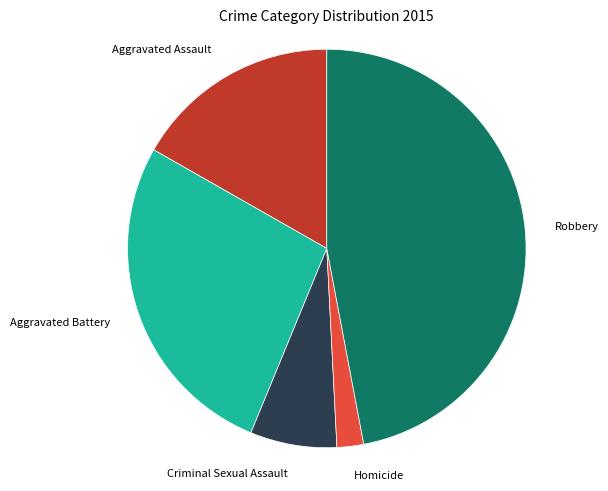

Does any single category account for the majority?

No